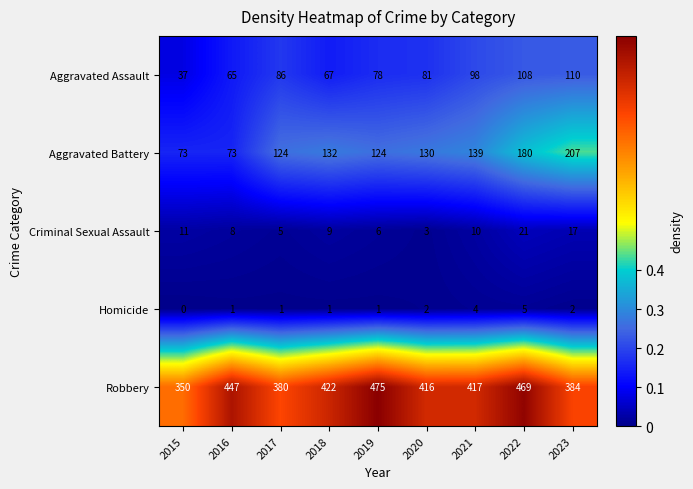

At 2020, list the series in order from smallest to largest.

Homicide, Criminal Sexual Assault, Aggravated Assault, Aggravated Battery, Robbery